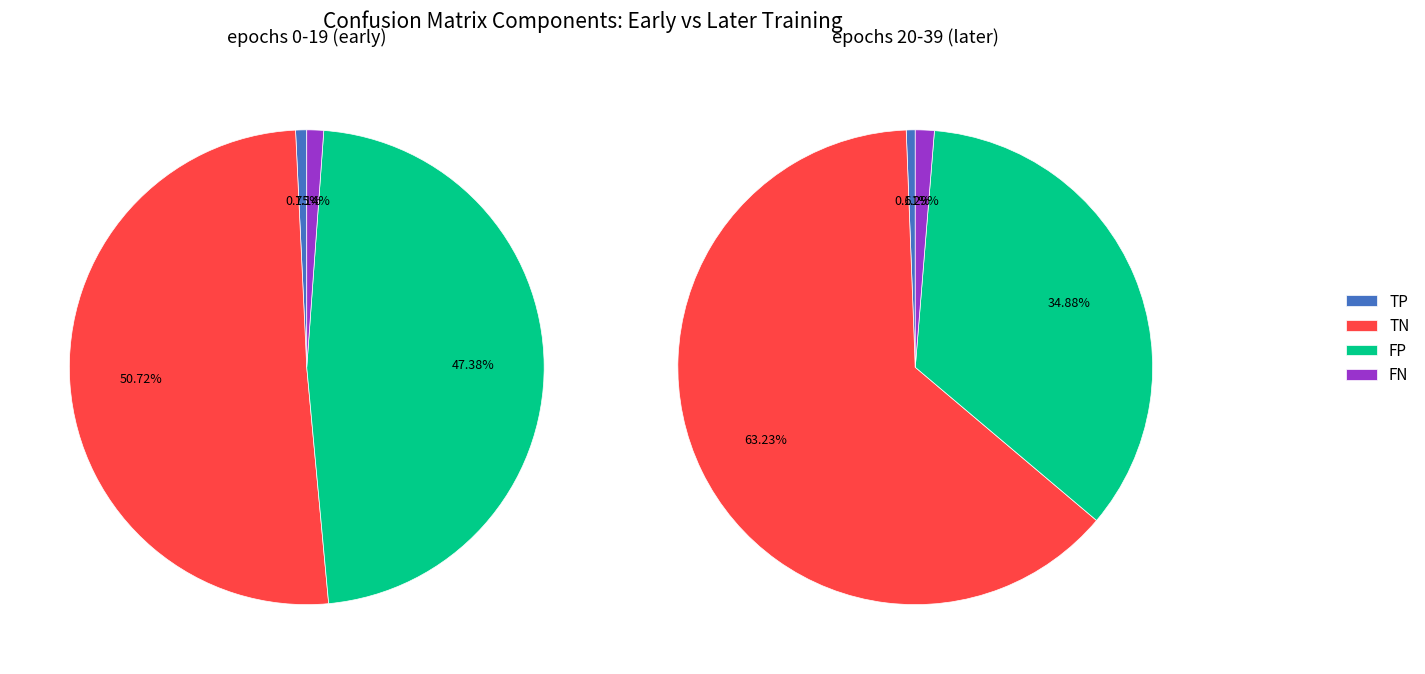

Which series has the largest range (max minus min)?

TN